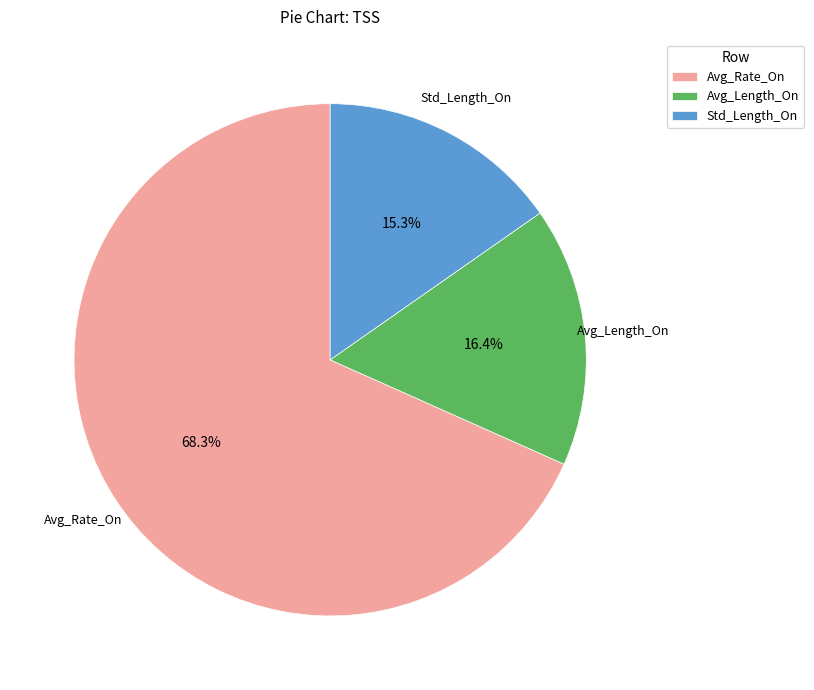

How many slices are in this pie chart?

3